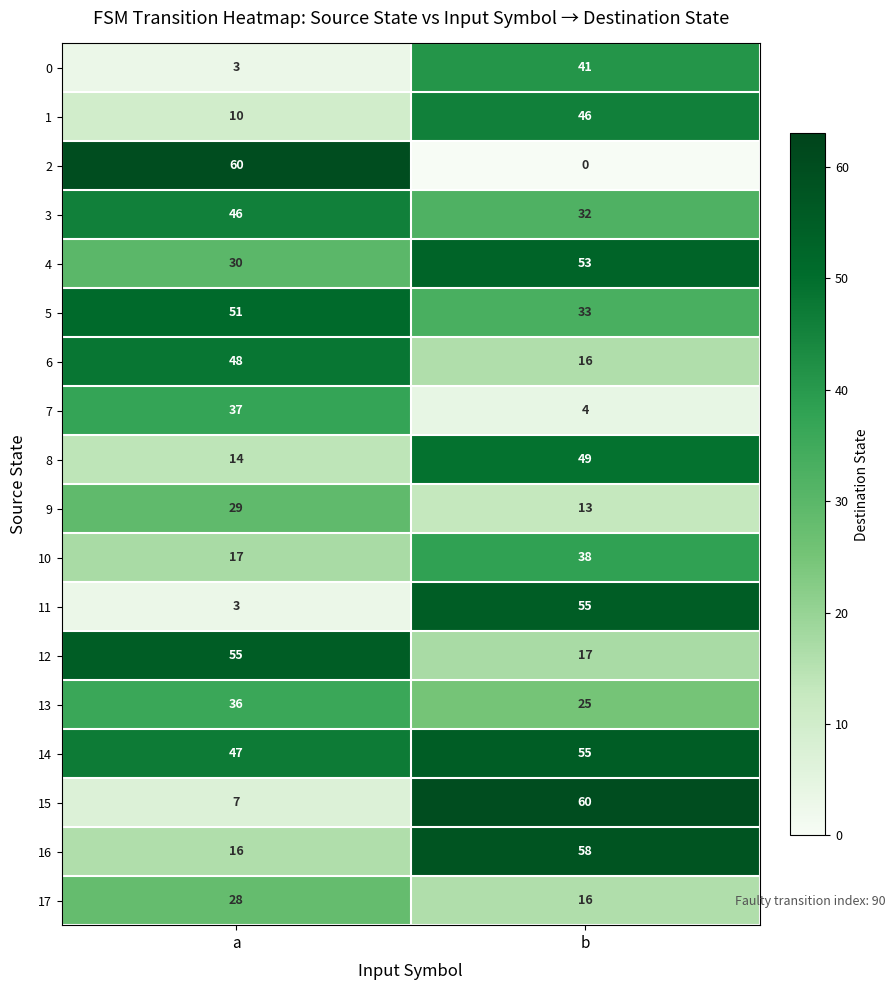

List the labels in order of 0 value, largest first.

b, a